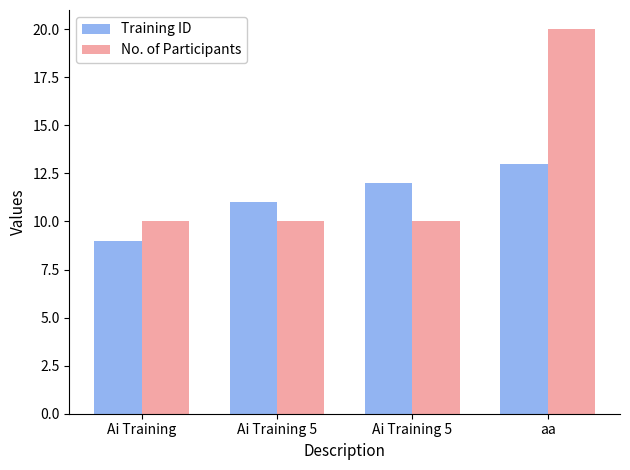

List the series in order of their overall mean, highest first.

No. of Participants, Training ID